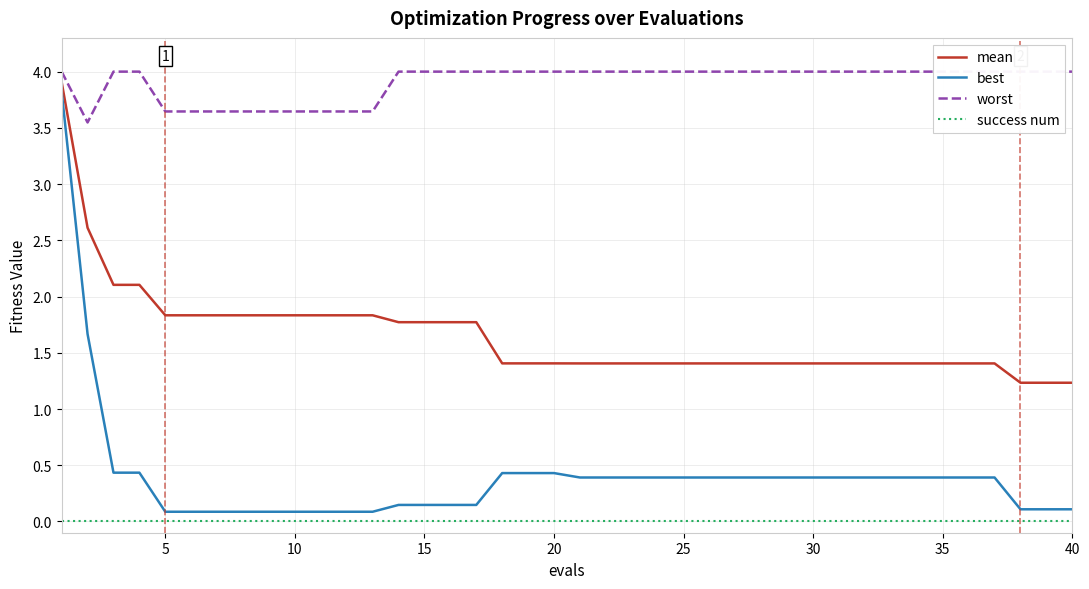

What is the minimum value for mean?

1.2